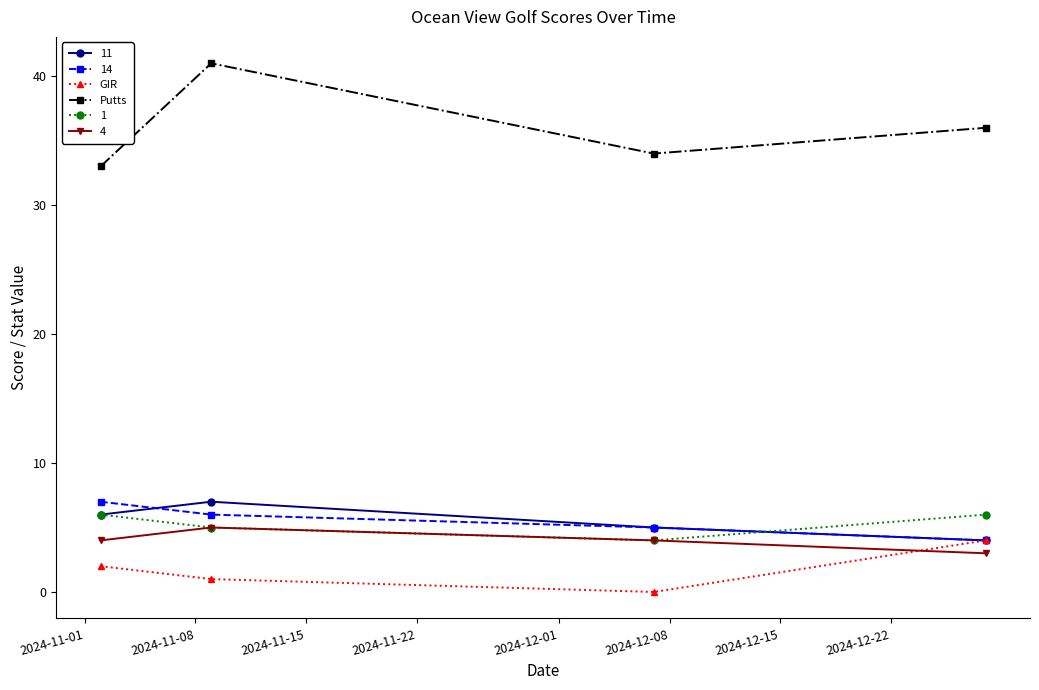

True or false: Putts and GIR cross at least once.

False